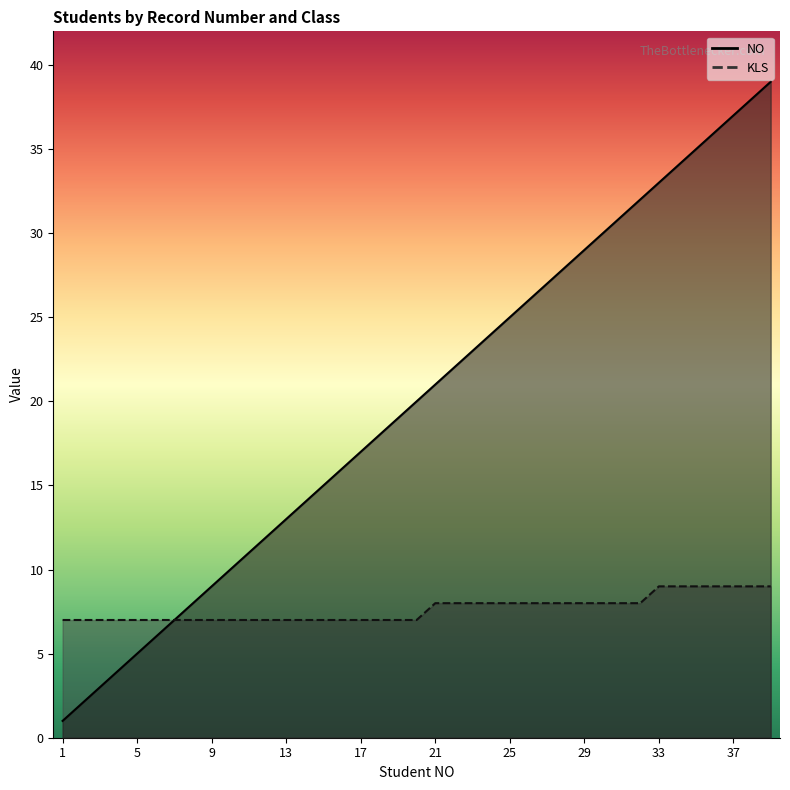

Rank the categories by NO value from lowest to highest.

1, 2, 3, 4, 5, 6, 7, 8, 9, 10, 11, 12, 13, 14, 15, 16, 17, 18, 19, 20, 21, 22, 23, 24, 25, 26, 27, 28, 29, 30, 31, 32, 33, 34, 35, 36, 37, 38, 39